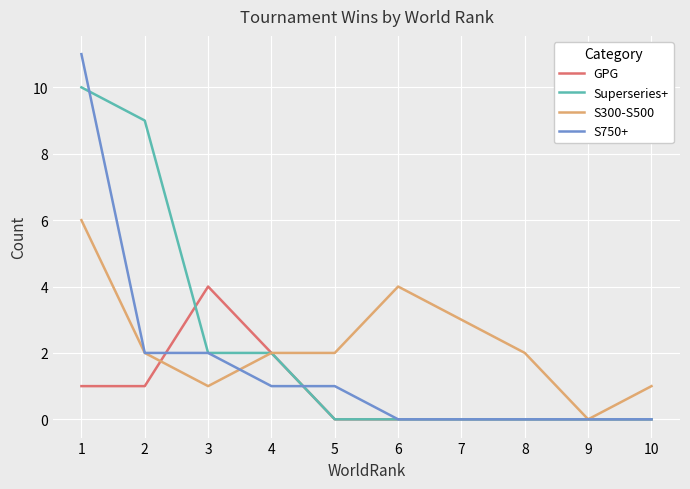

Which category has the highest value in the GPG series?

3